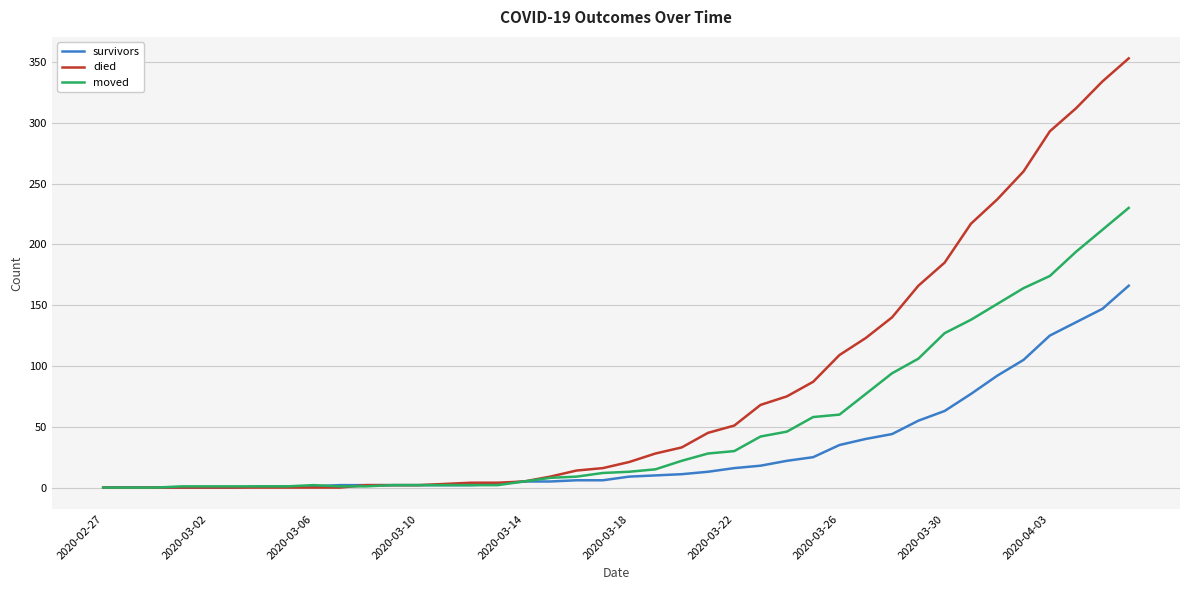

Rank the series by their maximum value, from highest to lowest.

died, moved, survivors